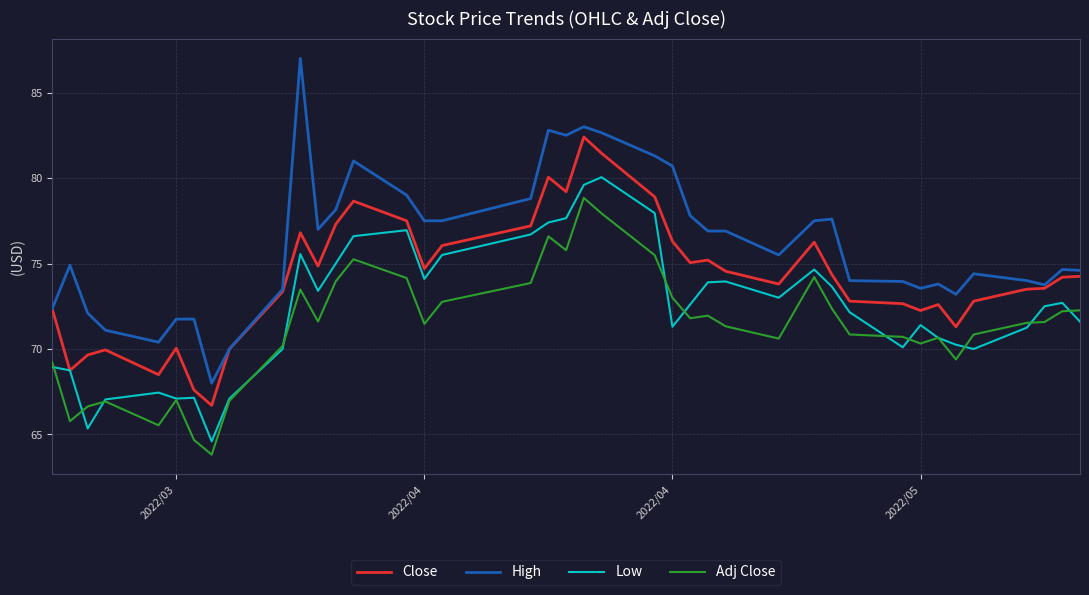

True or false: Close and Adj Close cross at least once.

False